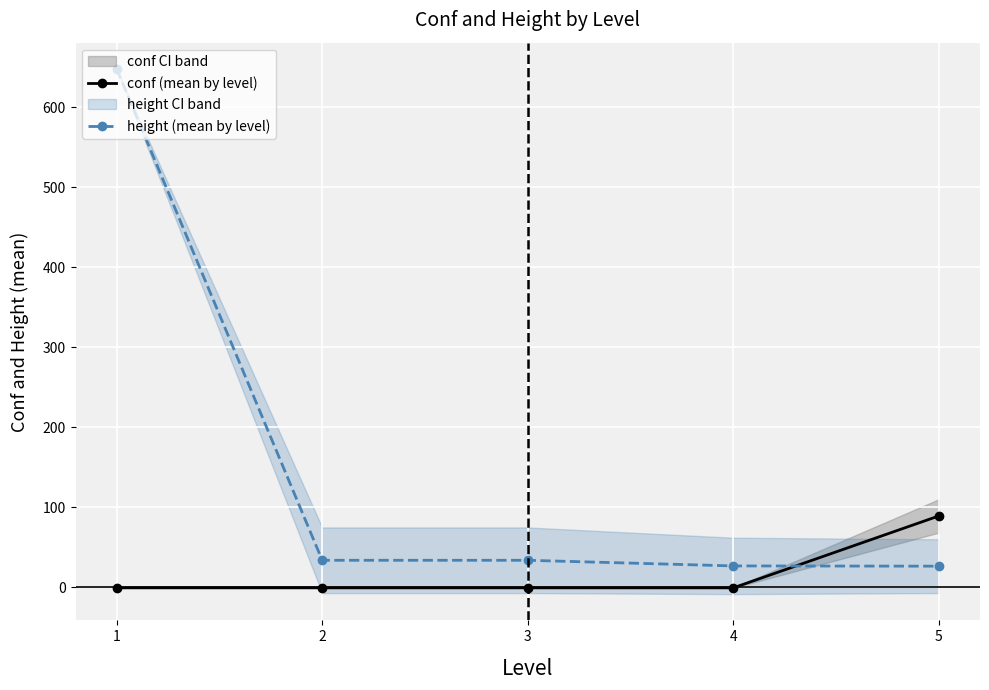

Which category has the lowest value across all series?

1